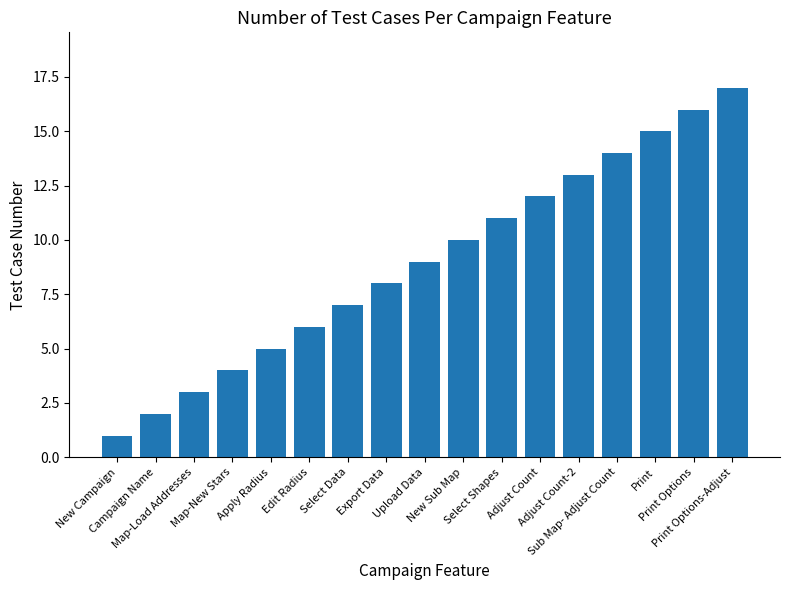

Reading left to right, list all the values displayed in this chart.

New Campaign=1	Campaign Name=2	Map-Load Addresses=3	Map-New Stars=4	Apply Radius=5	Edit Radius=6	Select Data=7	Export Data=8	Upload Data=9	New Sub Map=10	Select Shapes=11	Adjust Count=12	Adjust Count-2=13	Sub Map- Adjust Count=14	Print=15	Print Options=16	Print Options-Adjust=17